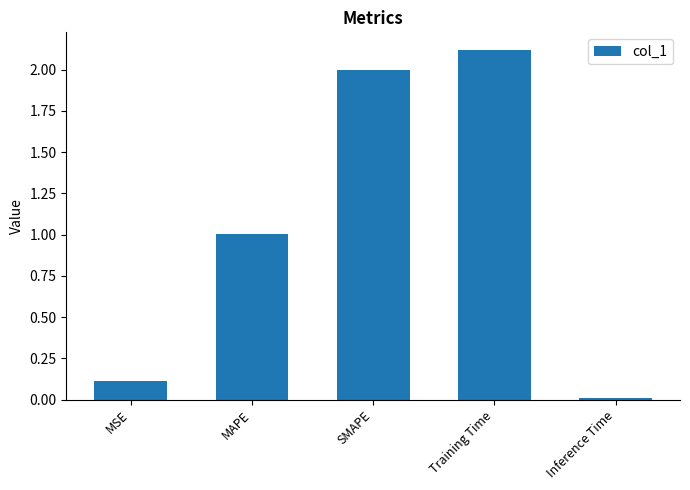

What position from the right is SMAPE?

3